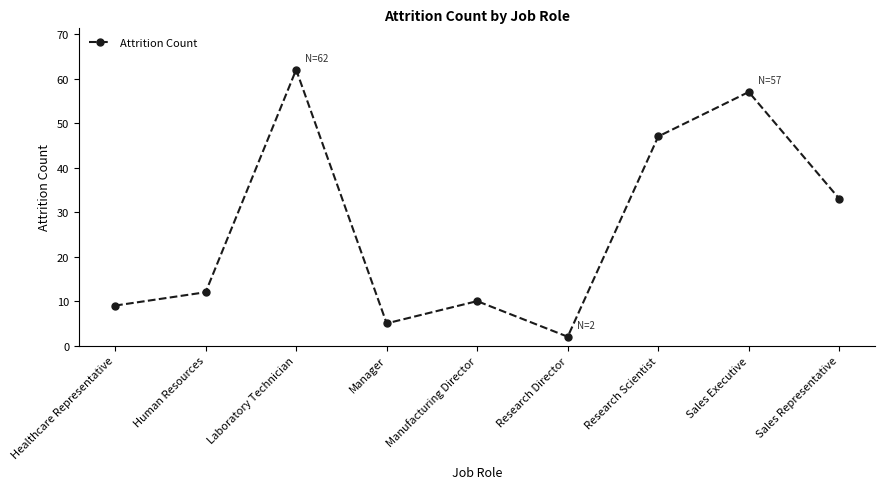

Rank the categories by value from lowest to highest.

Research Director, Manager, Healthcare Representative, Manufacturing Director, Human Resources, Sales Representative, Research Scientist, Sales Executive, Laboratory Technician